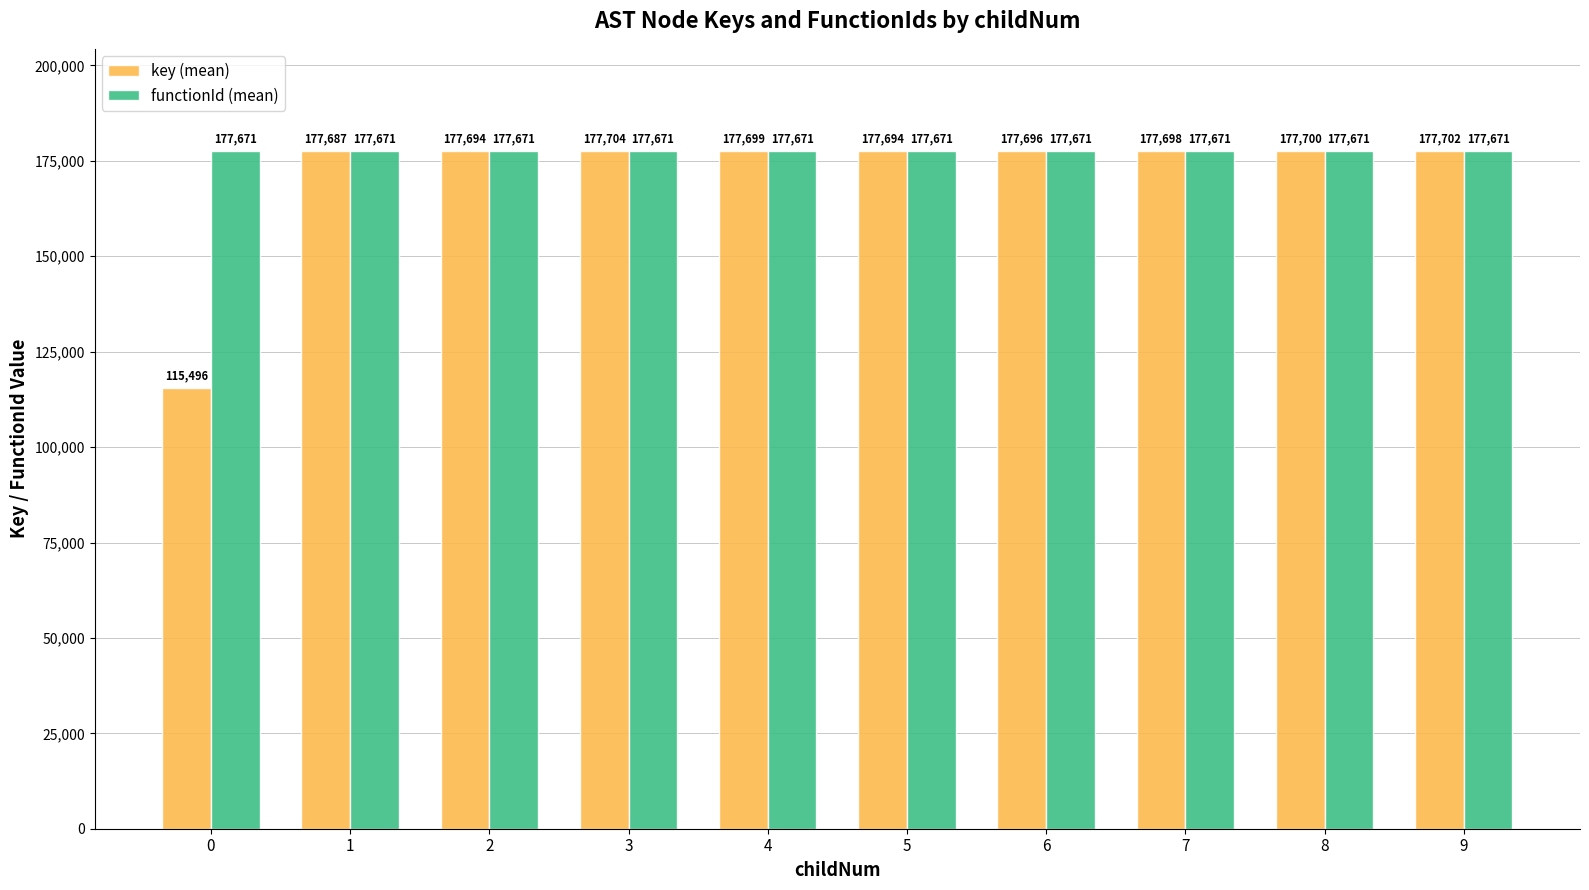

Which series has the largest total across all categories?

functionId (mean)